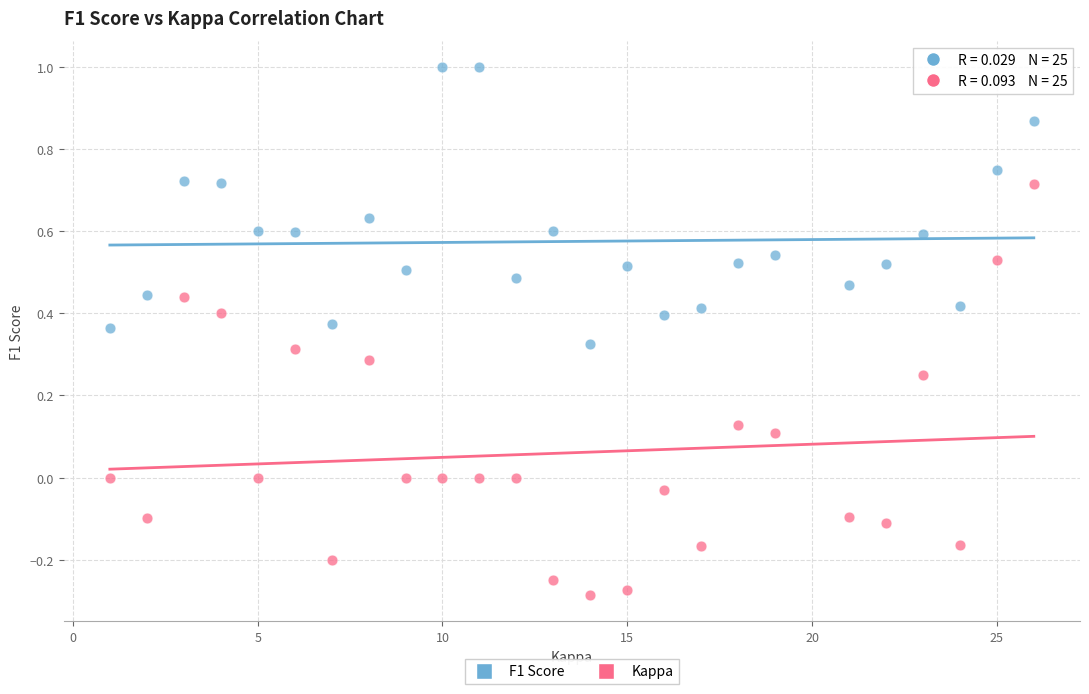

Which series reaches the minimum Y coordinate?

Kappa